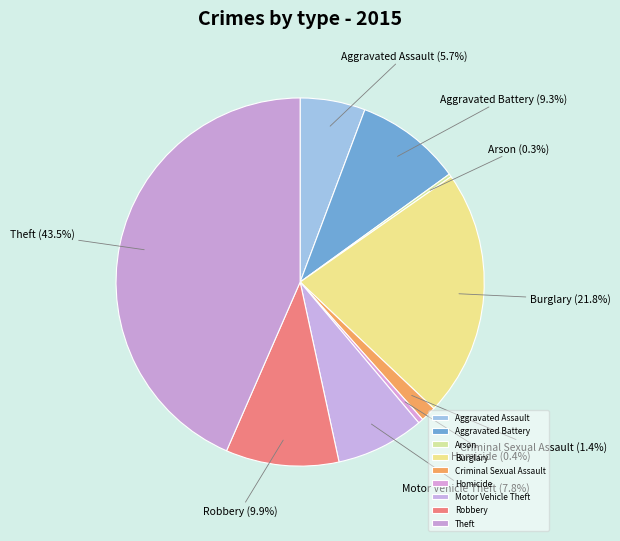

What percentage is NOT represented by Theft?

56.5%